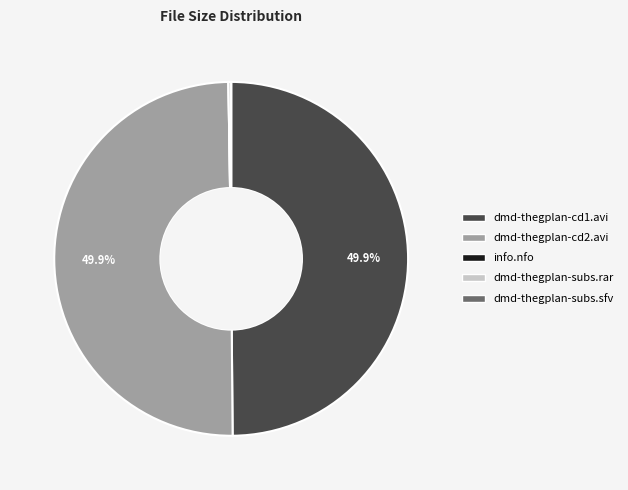

How much of the chart is everything except dmd-thegplan-cd1.avi?

50.1%